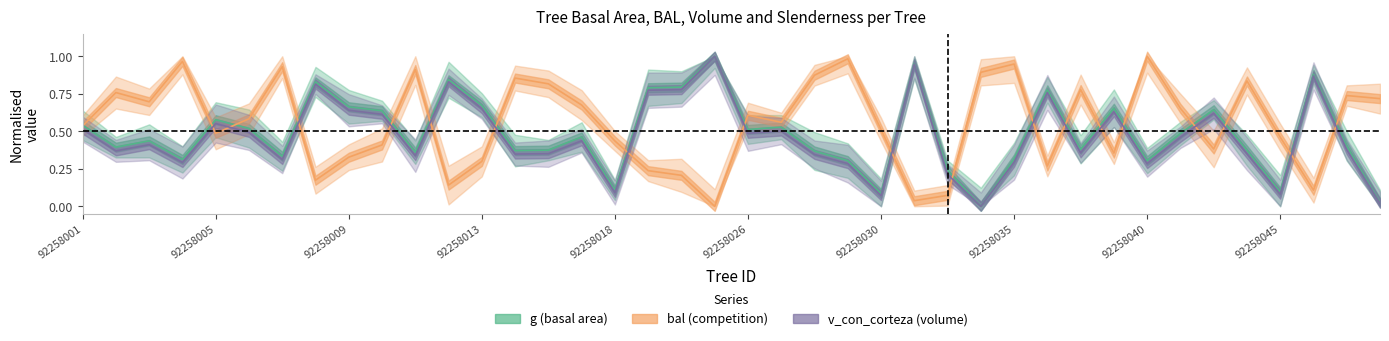

How many interior local peaks does the g series have?

12